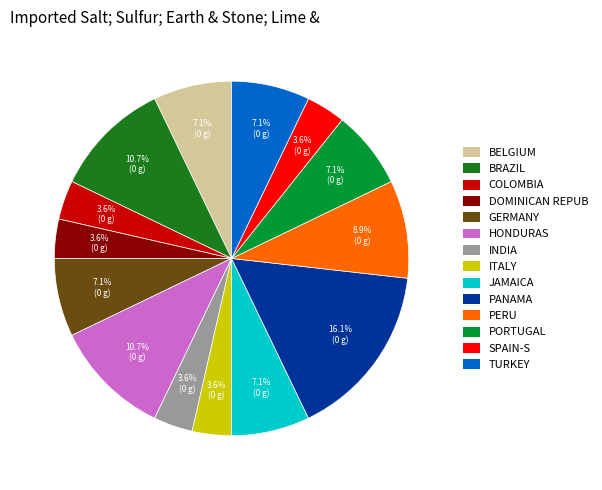

Is there any slice that represents more than half of the pie?

No